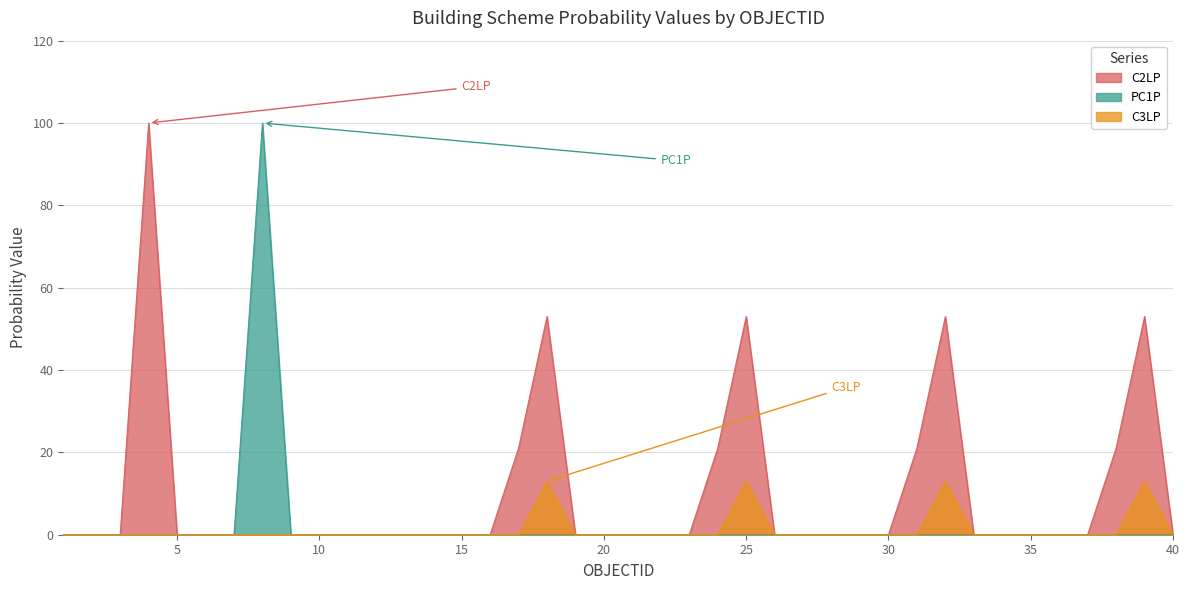

True or false: C2LP and PC1P intersect in this chart.

False